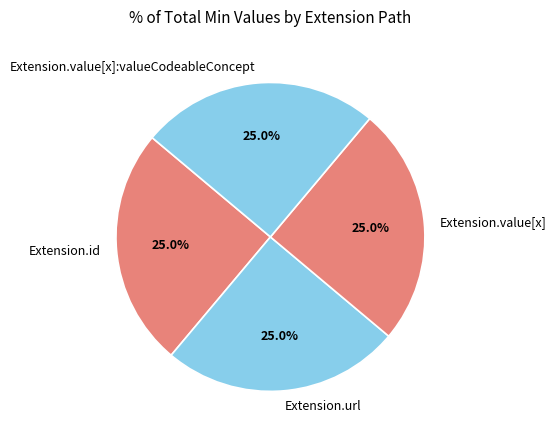

Does any single category account for the majority?

No